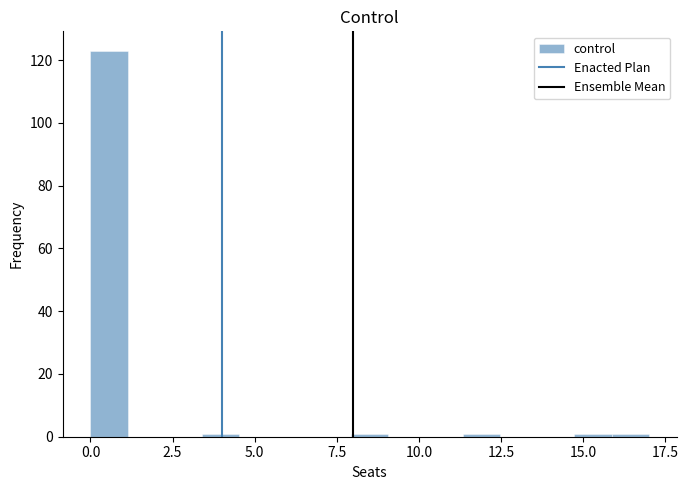

Around what value on the x-axis is the tallest bar? Give the approximate position of its centre, as read against the axis.

0.5